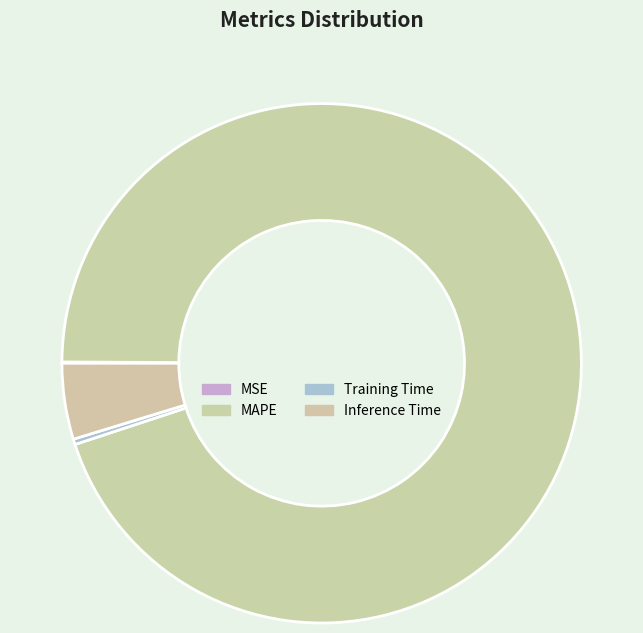

Is it true that Inference Time is 5% of the pie?

True